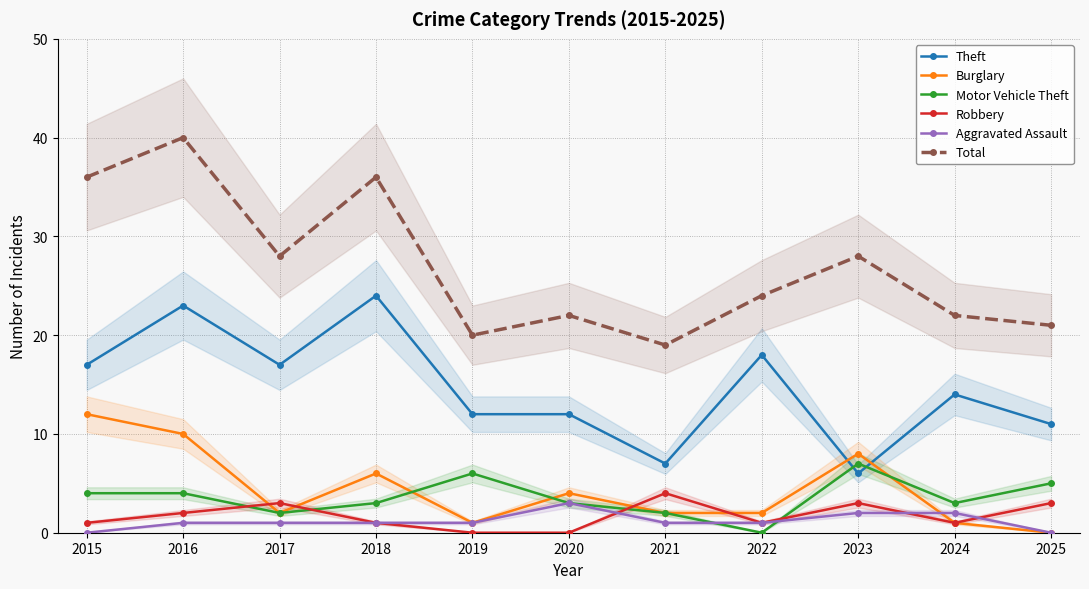

Reading right to left, what are all the values shown in this chart?

Theft: 2025=11	2024=14	2023=6	2022=18	2021=7	2020=12	2019=12	2018=24	2017=17	2016=23	2015=17
Burglary: 2025=0	2024=1	2023=8	2022=2	2021=2	2020=4	2019=1	2018=6	2017=2	2016=10	2015=12
Motor Vehicle Theft: 2025=5	2024=3	2023=7	2022=0	2021=2	2020=3	2019=6	2018=3	2017=2	2016=4	2015=4
Robbery: 2025=3	2024=1	2023=3	2022=1	2021=4	2020=0	2019=0	2018=1	2017=3	2016=2	2015=1
Aggravated Assault: 2025=0	2024=2	2023=2	2022=1	2021=1	2020=3	2019=1	2018=1	2017=1	2016=1	2015=0
Total: 2025=21	2024=22	2023=28	2022=24	2021=19	2020=22	2019=20	2018=36	2017=28	2016=40	2015=36